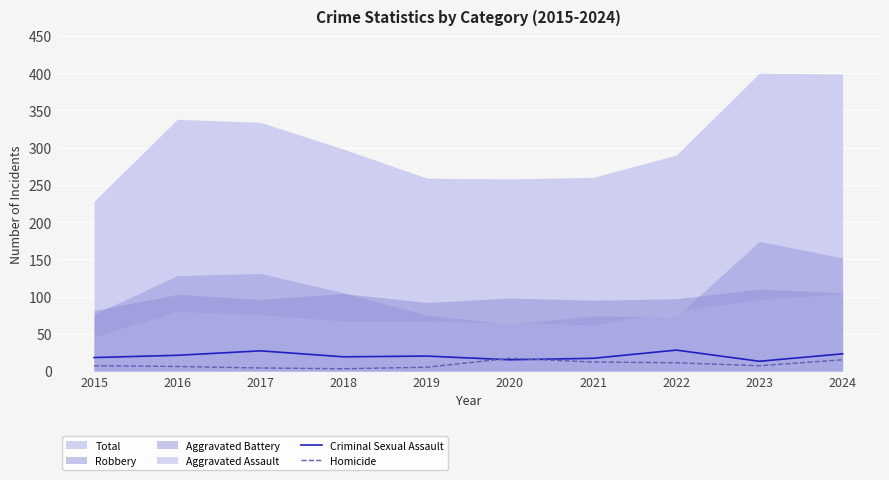

Reading right to left, transcribe all the data shown in this chart.

Criminal Sexual Assault: 23	13	28	17	15	20	19	27	21	18
Homicide: 15	7	11	12	17	5	3	4	6	7